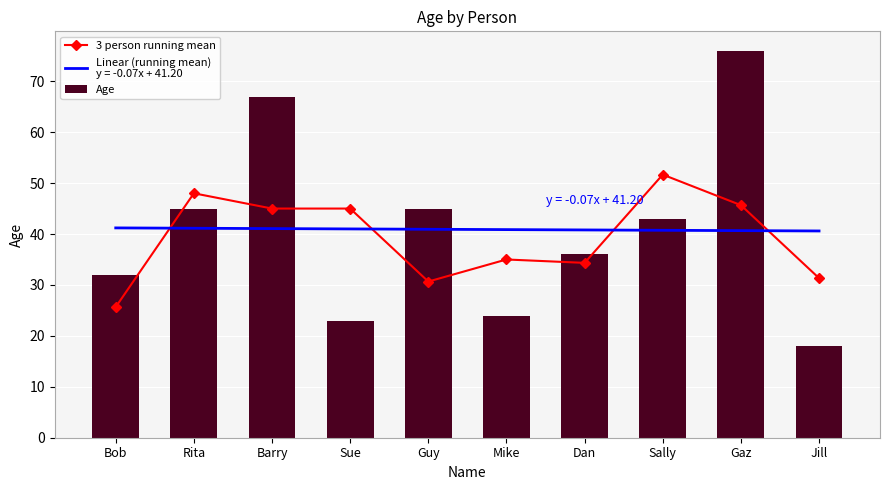

What is the label of the 9th bar from the right?

Rita